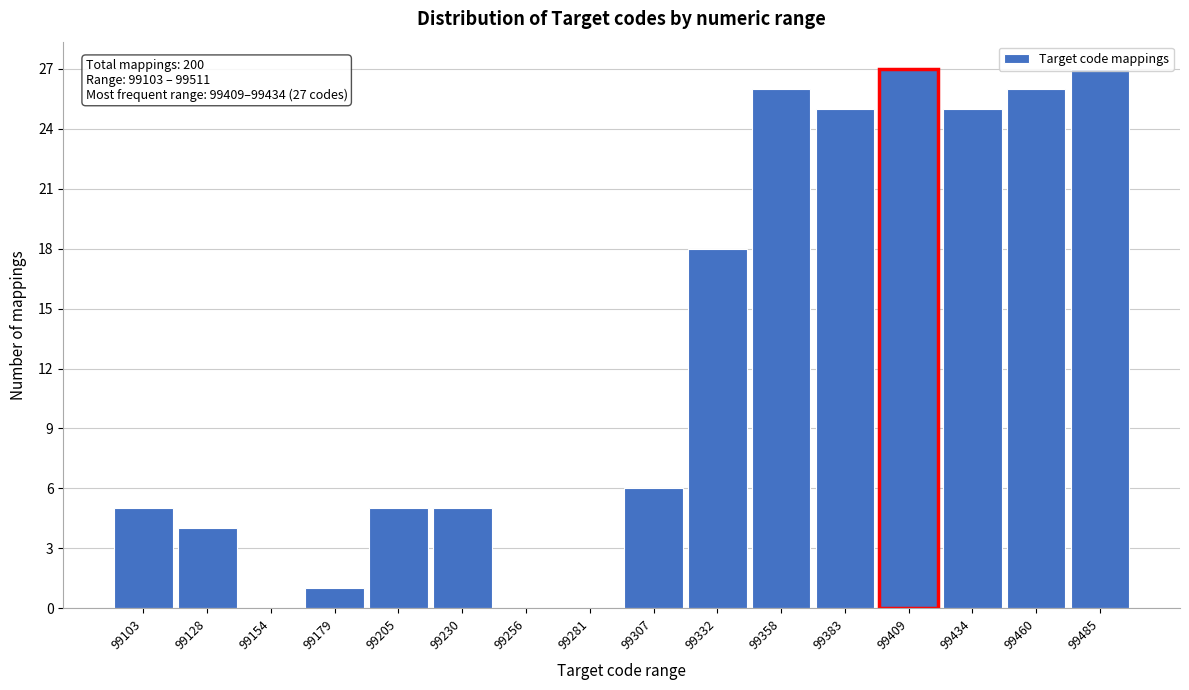

Where is the data nearest to the value 13?

99332